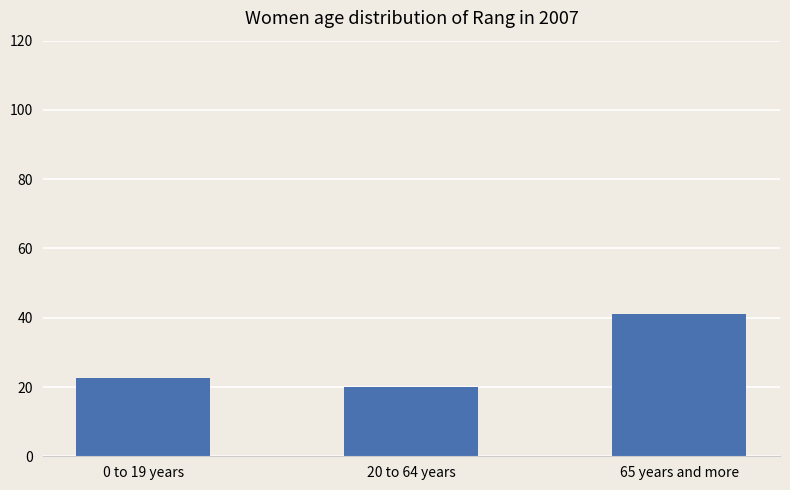

The value at 0 to 19 years is 22.5. True or false?

True